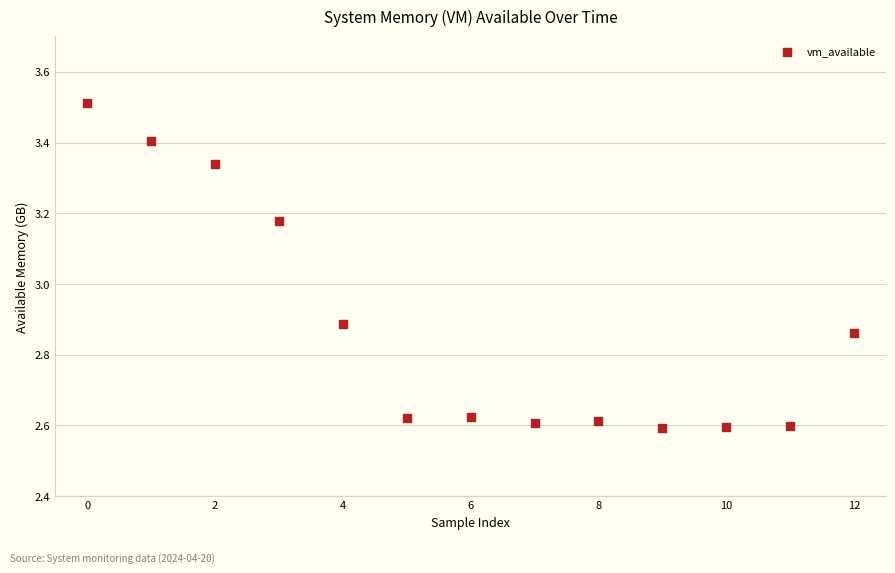

What is the range of Y values (max minus min)?

0.9